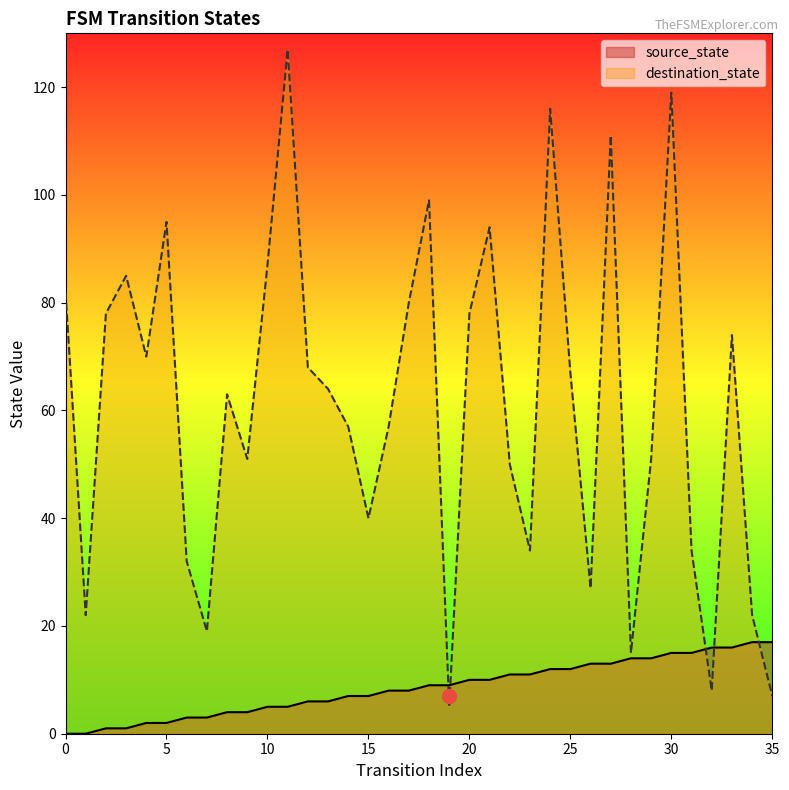

What is the approximate value of source_state at 22, to the nearest 5?

10